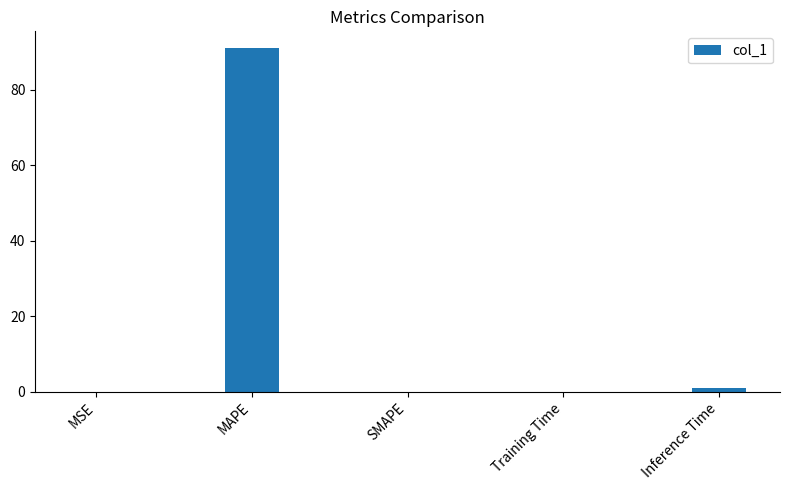

The chart shows a value of 90.9 at MAPE. True or false?

True